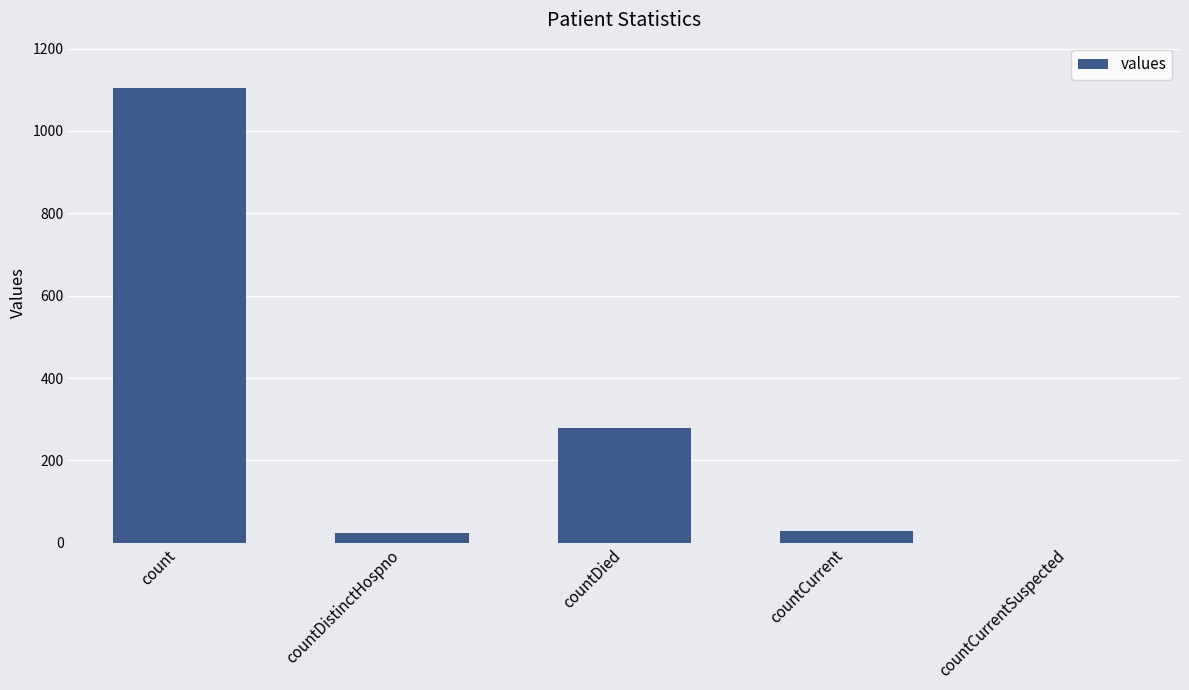

How many values are above zero?

4